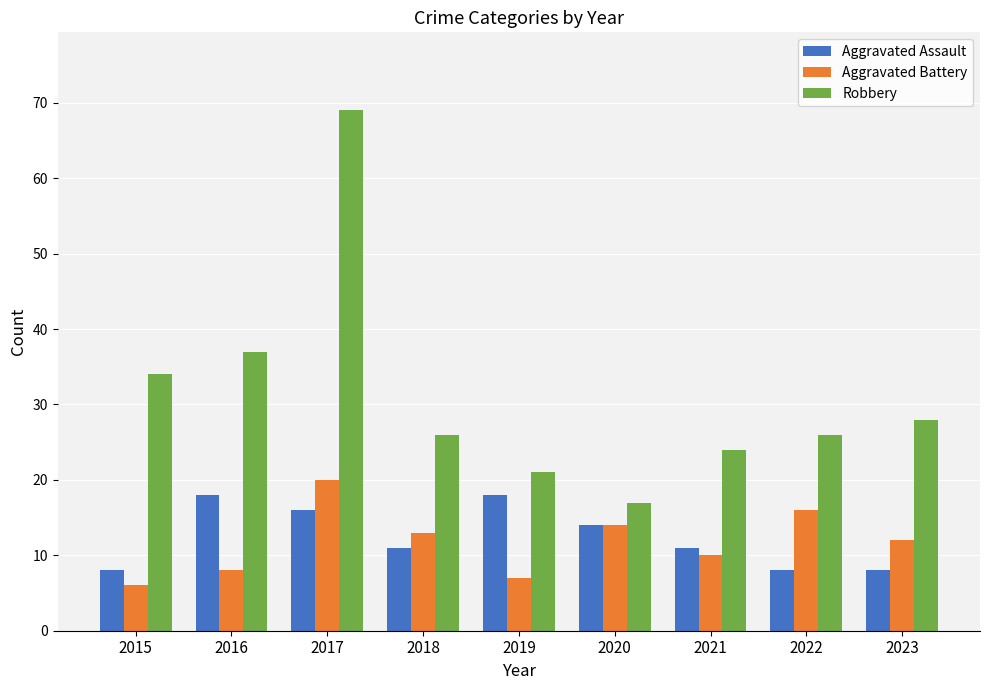

At 2022, list the series in order from smallest to largest.

Aggravated Assault, Aggravated Battery, Robbery